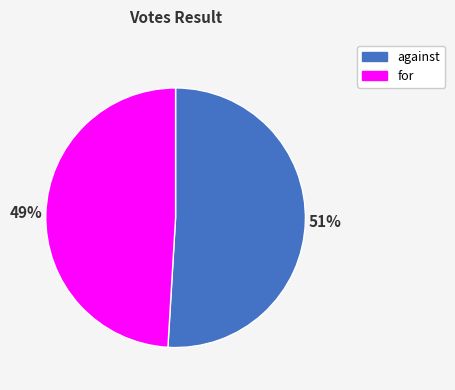

Which slice is the largest?

against